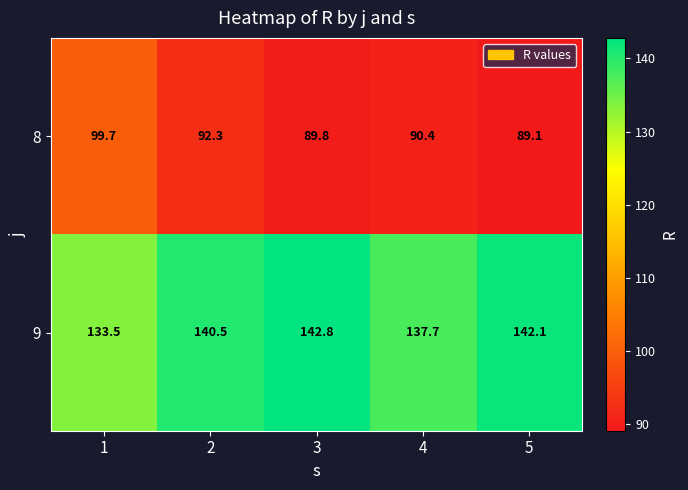

How many distinct data groups are displayed?

2